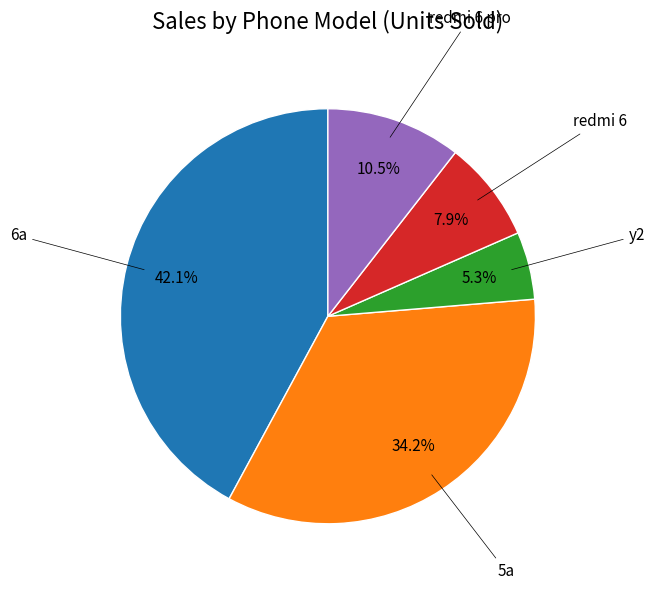

Is there any slice that represents more than half of the pie?

No